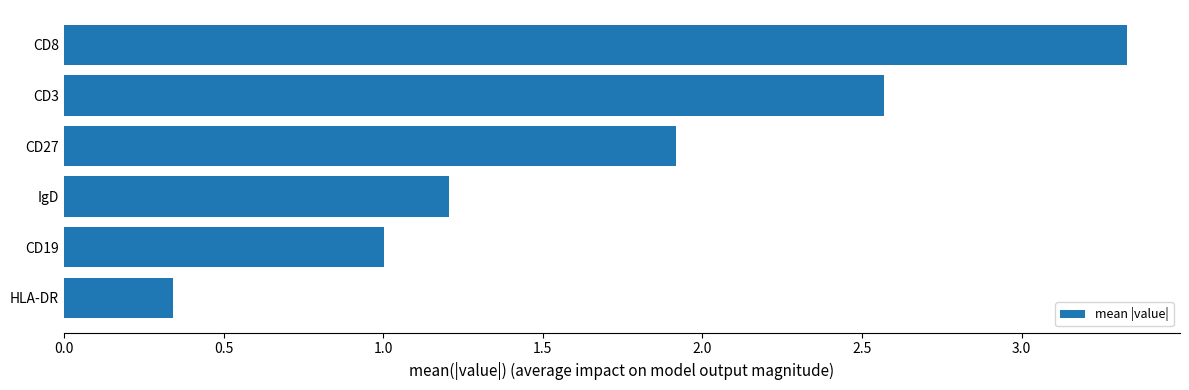

What is the sum of all values?

10.4